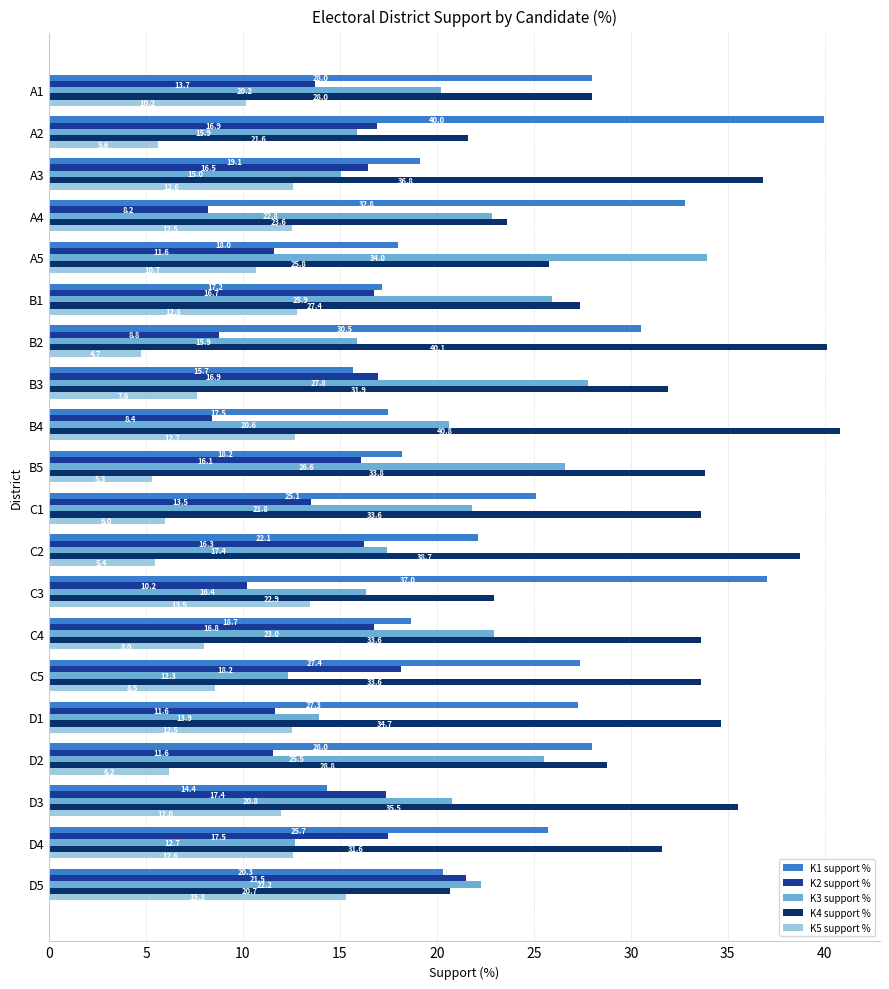

Which series has the largest total across all categories?

K4 support %